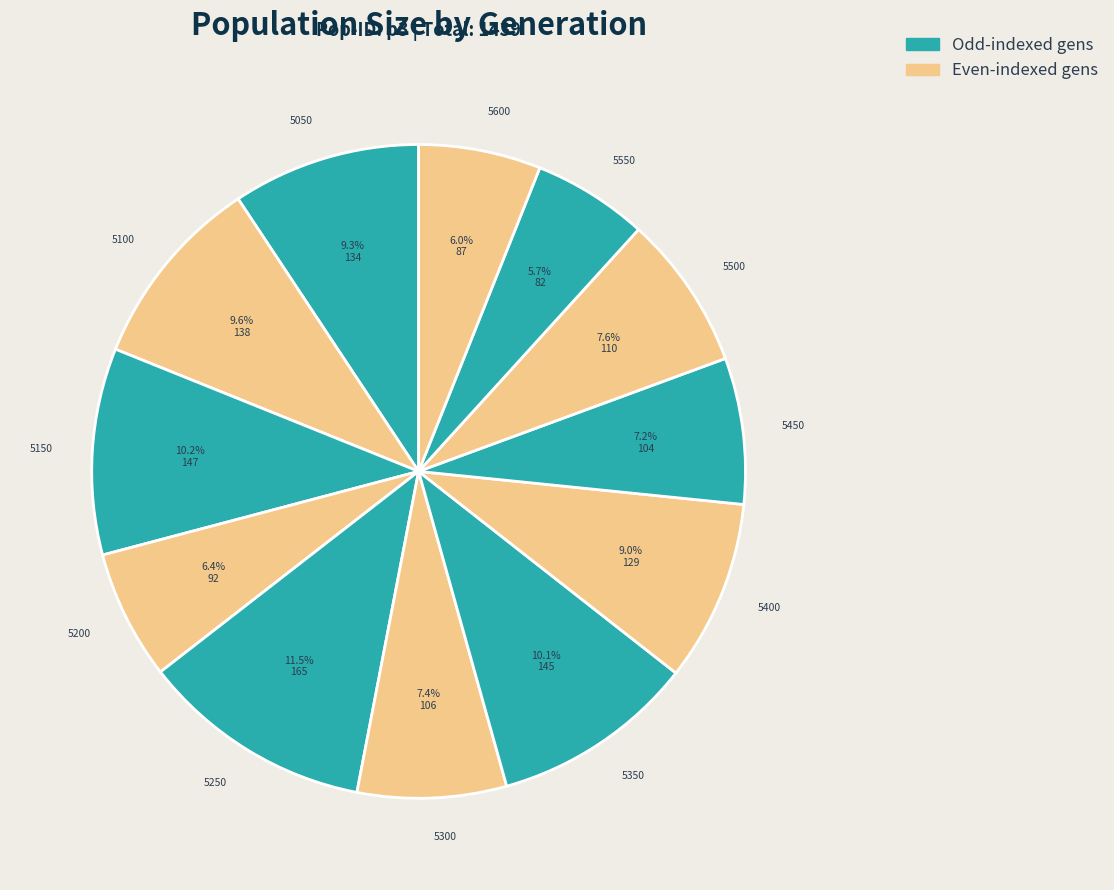

Is it true that 5100 is 1% of the pie?

False